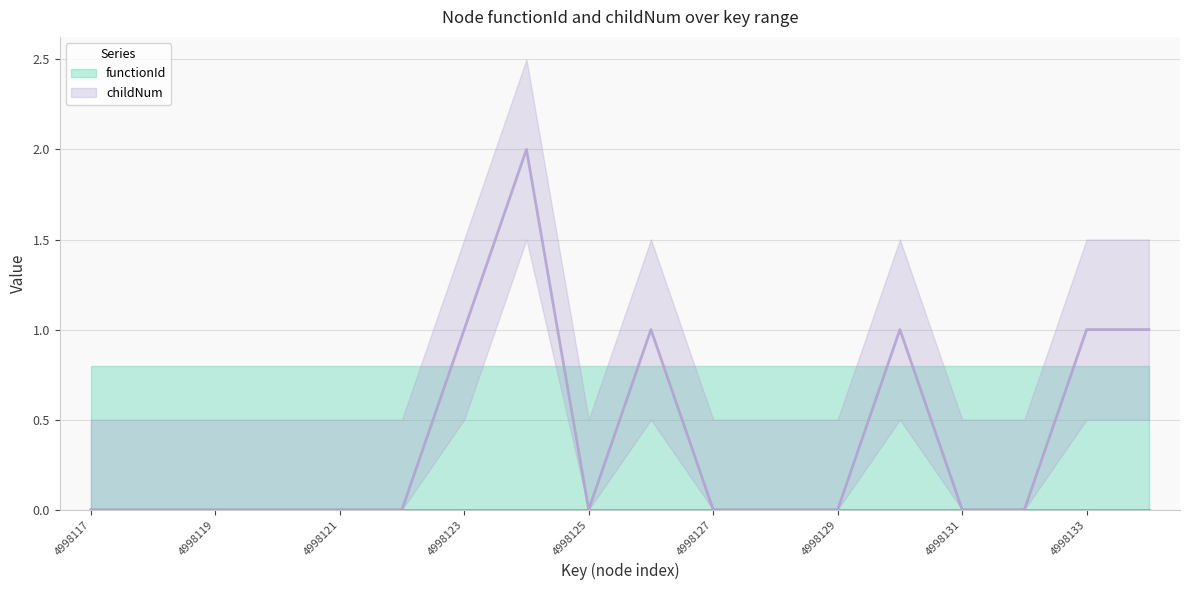

How many values are between 0 and 1?

17